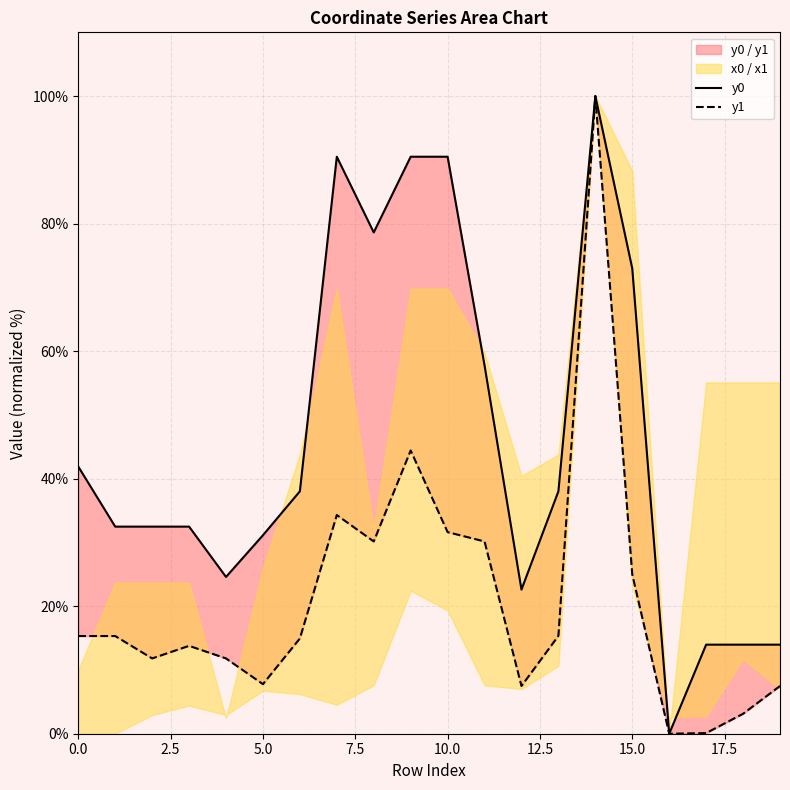

How many lines are shown in the chart?

2